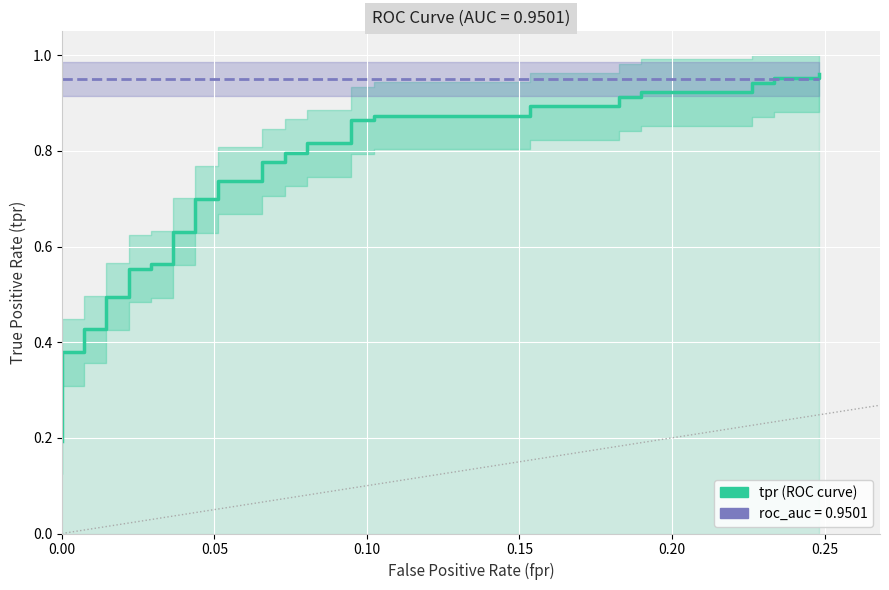

What is the total value across all series at 0.00?

1.1